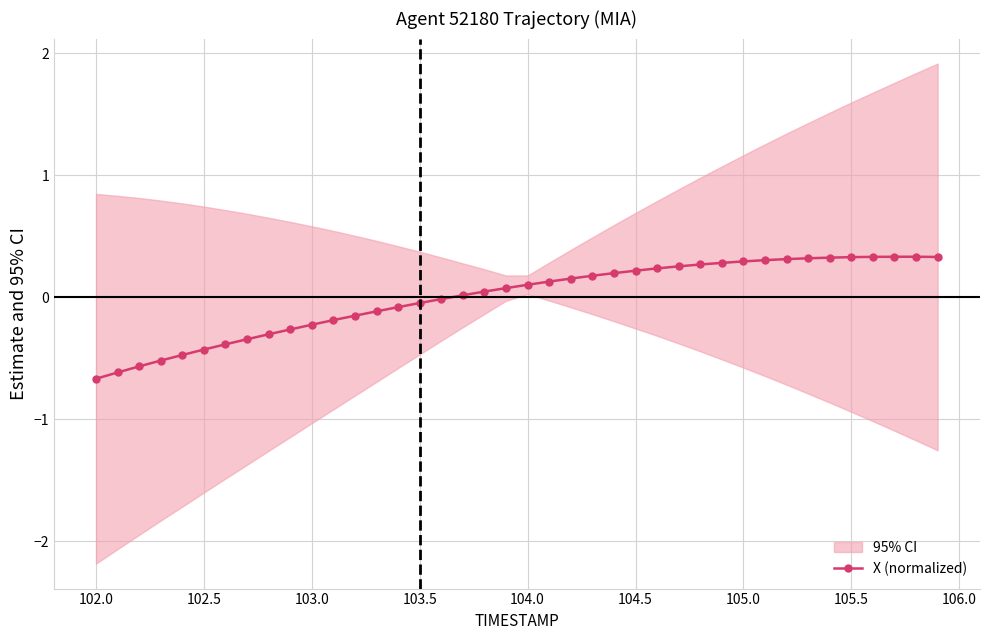

True or false: X (normalized) has a value of 0.2 at 104.5.

True